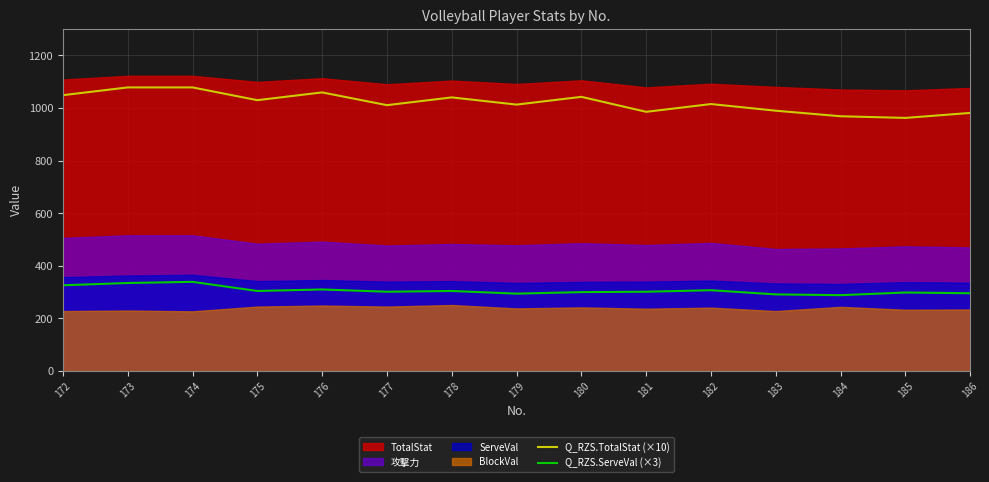

At how many categories does at least one series exceed 563?

15